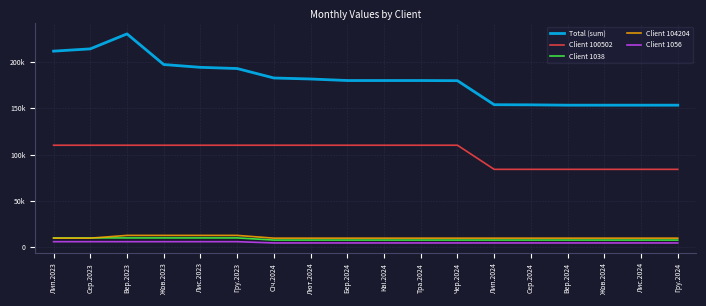

Reading left to right, transcribe all the data shown in this chart.

Total (sum): Лип.2023=211921.0	Сер.2023=214382.7	Вер.2023=230575.6	Жов.2023=197440.6	Лис.2023=194402.0	Гру.2023=193108.8	Січ.2024=182872.8	Лют.2024=181792.4	Бер.2024=180129.7	Кві.2024=180129.7	Тра.2024=180129.7	Чер.2024=179969.7	Лип.2024=153975.7	Сер.2024=153833.6	Вер.2024=153462.2	Жов.2024=153462.2	Лис.2024=153462.2	Гру.2024=153462.2
Client 100502: Лип.2023=110145.0	Сер.2023=110145.0	Вер.2023=110145.0	Жов.2023=110145.0	Лис.2023=110145.0	Гру.2023=110145.0	Січ.2024=110145.0	Лют.2024=110145.0	Бер.2024=110145.0	Кві.2024=110145.0	Тра.2024=110145.0	Чер.2024=110145.0	Лип.2024=84058.0	Сер.2024=84058.0	Вер.2024=84058.0	Жов.2024=84058.0	Лис.2024=84058.0	Гру.2024=84058.0
Client 1038: Лип.2023=9881.2	Сер.2023=9881.2	Вер.2023=9881.2	Жов.2023=9881.2	Лис.2023=9881.2	Гру.2023=9881.2	Січ.2024=7540.9	Лют.2024=7540.9	Бер.2024=7540.9	Кві.2024=7540.9	Тра.2024=7540.9	Чер.2024=7540.9	Лип.2024=7540.9	Сер.2024=7540.9	Вер.2024=7540.9	Жов.2024=7540.9	Лис.2024=7540.9	Гру.2024=7540.9
Client 104204: Лип.2023=9615.8	Сер.2023=9615.8	Вер.2023=12600.0	Жов.2023=12600.0	Лис.2023=12600.0	Гру.2023=12600.0	Січ.2024=9615.8	Лют.2024=9615.8	Бер.2024=9615.8	Кві.2024=9615.8	Тра.2024=9615.8	Чер.2024=9615.8	Лип.2024=9615.8	Сер.2024=9615.8	Вер.2024=9615.8	Жов.2024=9615.8	Лис.2024=9615.8	Гру.2024=9615.8
Client 1056: Лип.2023=5805.0	Сер.2023=5805.0	Вер.2023=5805.0	Жов.2023=5805.0	Лис.2023=5805.0	Гру.2023=5805.0	Січ.2024=4430.1	Лют.2024=4430.1	Бер.2024=4430.1	Кві.2024=4430.1	Тра.2024=4430.1	Чер.2024=4430.1	Лип.2024=4430.1	Сер.2024=4430.1	Вер.2024=4430.1	Жов.2024=4430.1	Лис.2024=4430.1	Гру.2024=4430.1